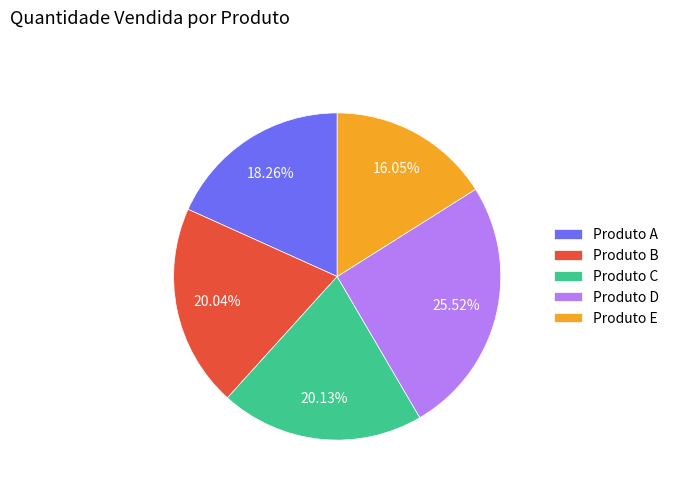

How many segments does this pie chart have?

5